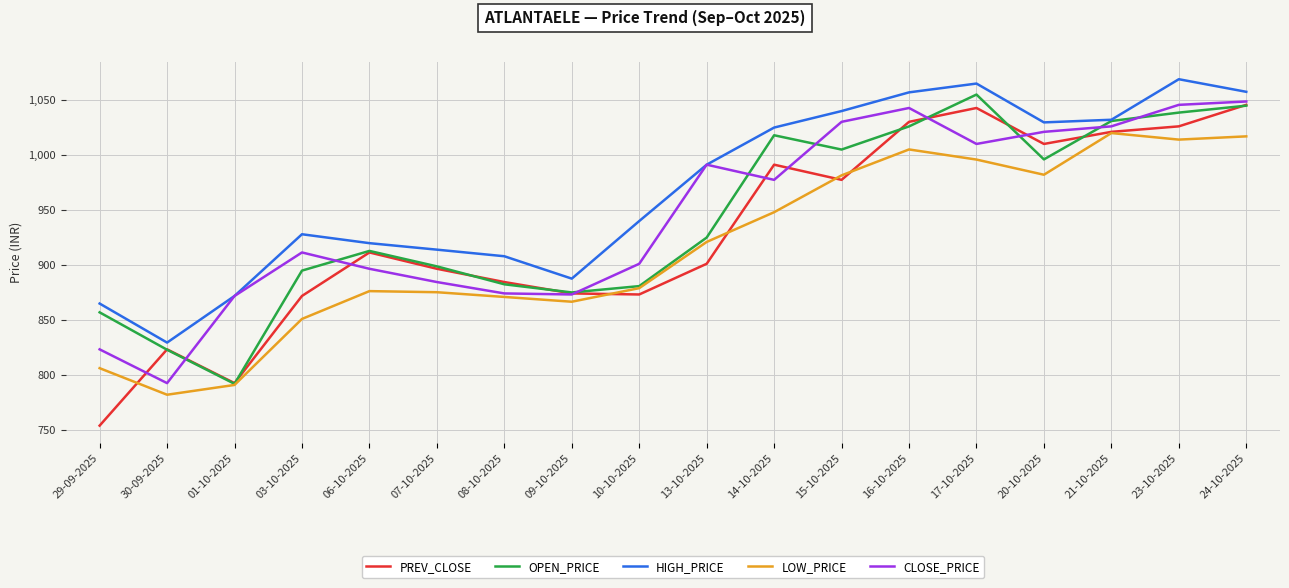

At how many categories does at least one series exceed 933?

10